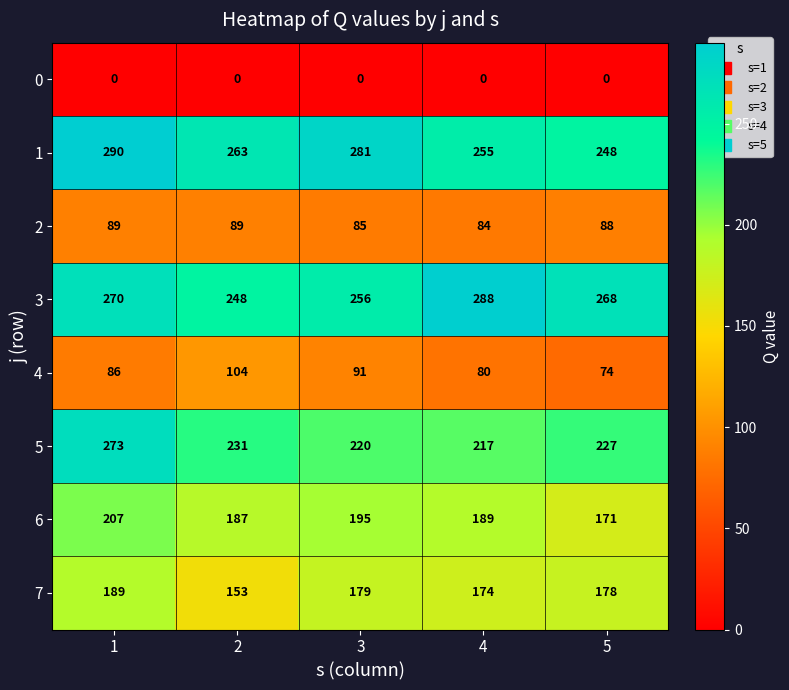

Which series has the largest range (max minus min)?

5